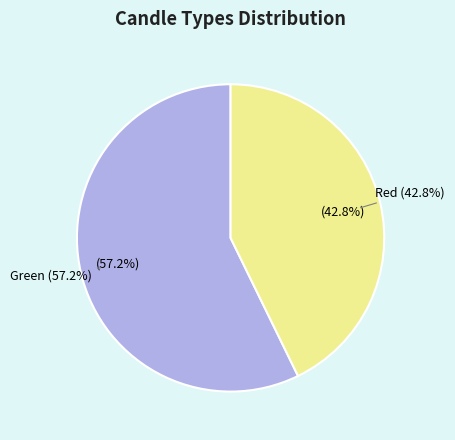

Count the number of slices in the pie.

2